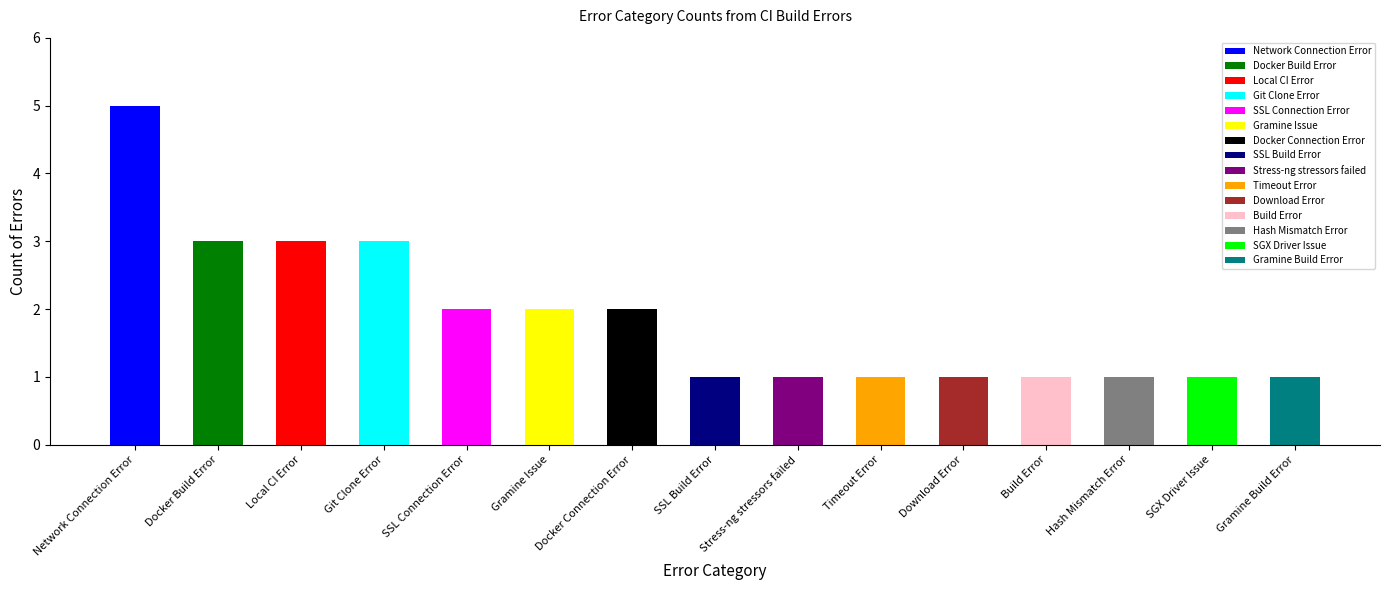

How many bars are there in total?

15